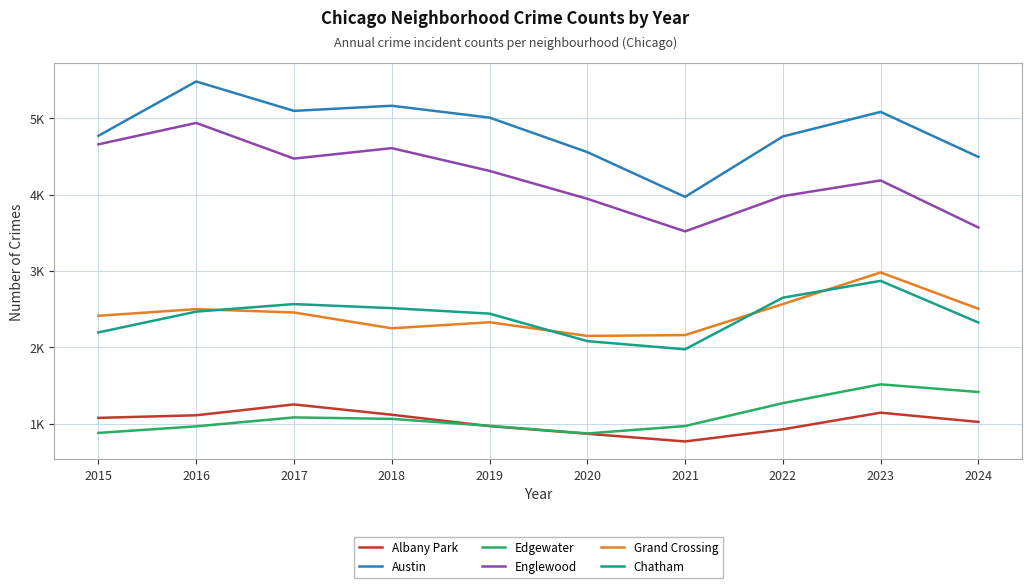

Is the value of Chatham at 2024 greater than the value of Austin at 2024?

No